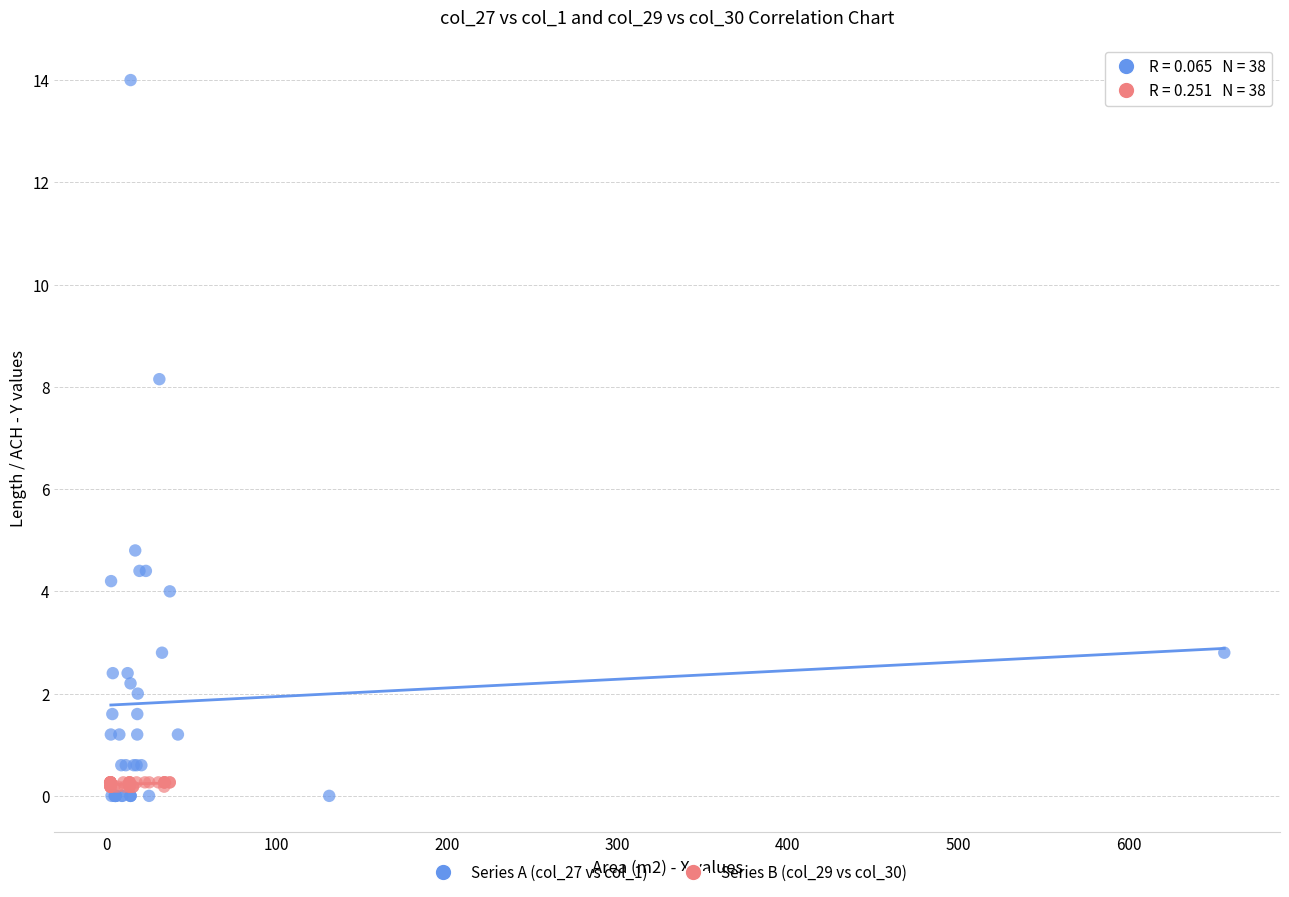

Which series contains the highest Y value?

Series A (col_27 vs col_1)